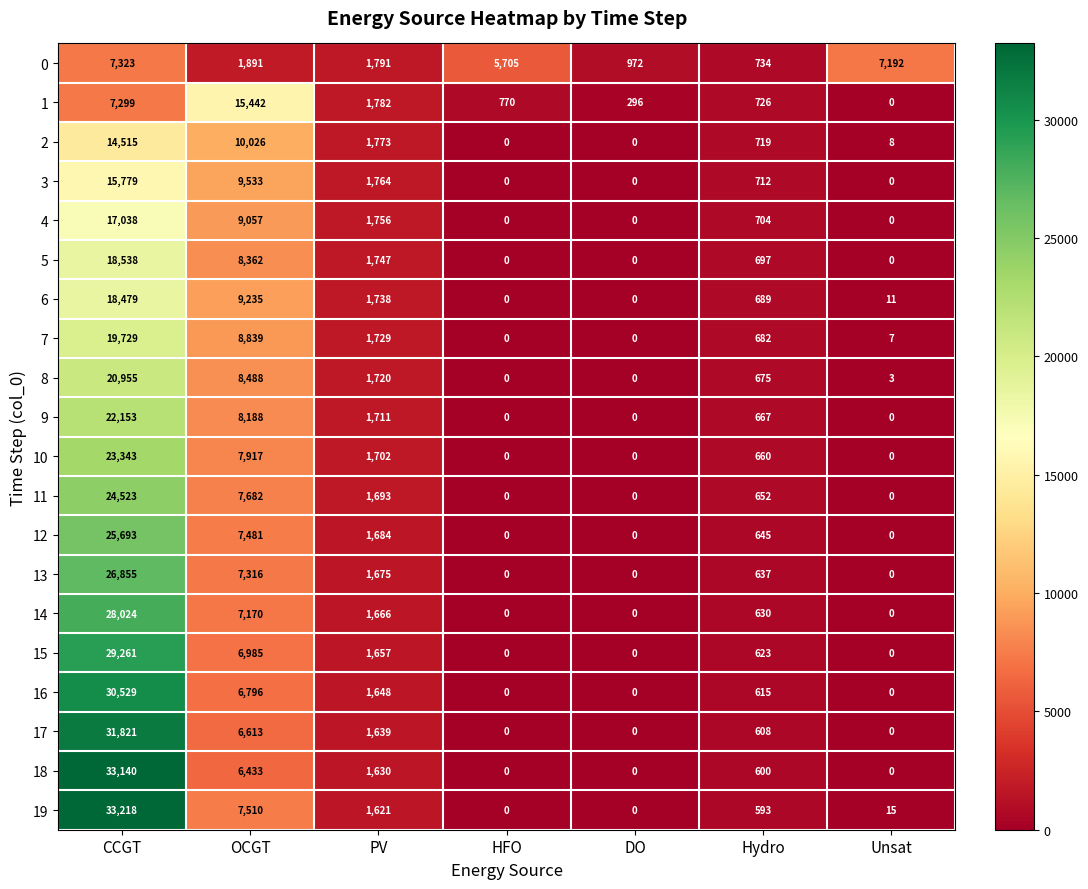

Rank the series at CCGT from highest to lowest value.

19, 18, 17, 16, 15, 14, 13, 12, 11, 10, 9, 8, 7, 5, 6, 4, 3, 2, 0, 1